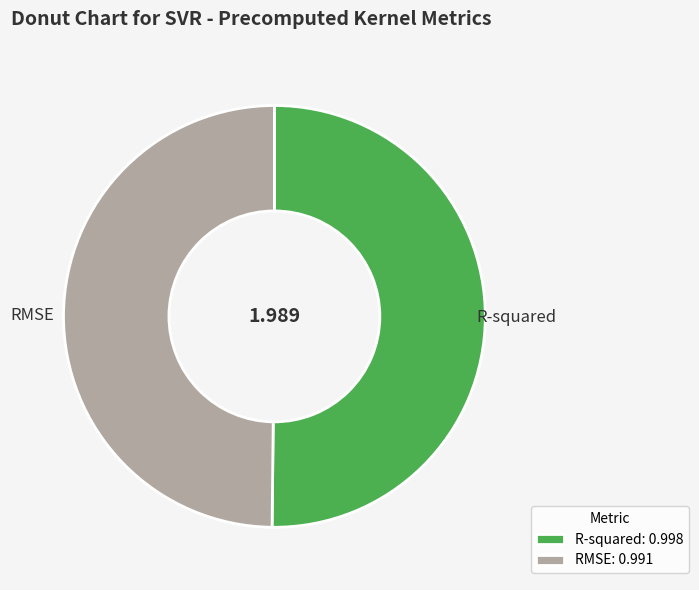

Is the sum of RMSE and R-squared greater than half?

Yes